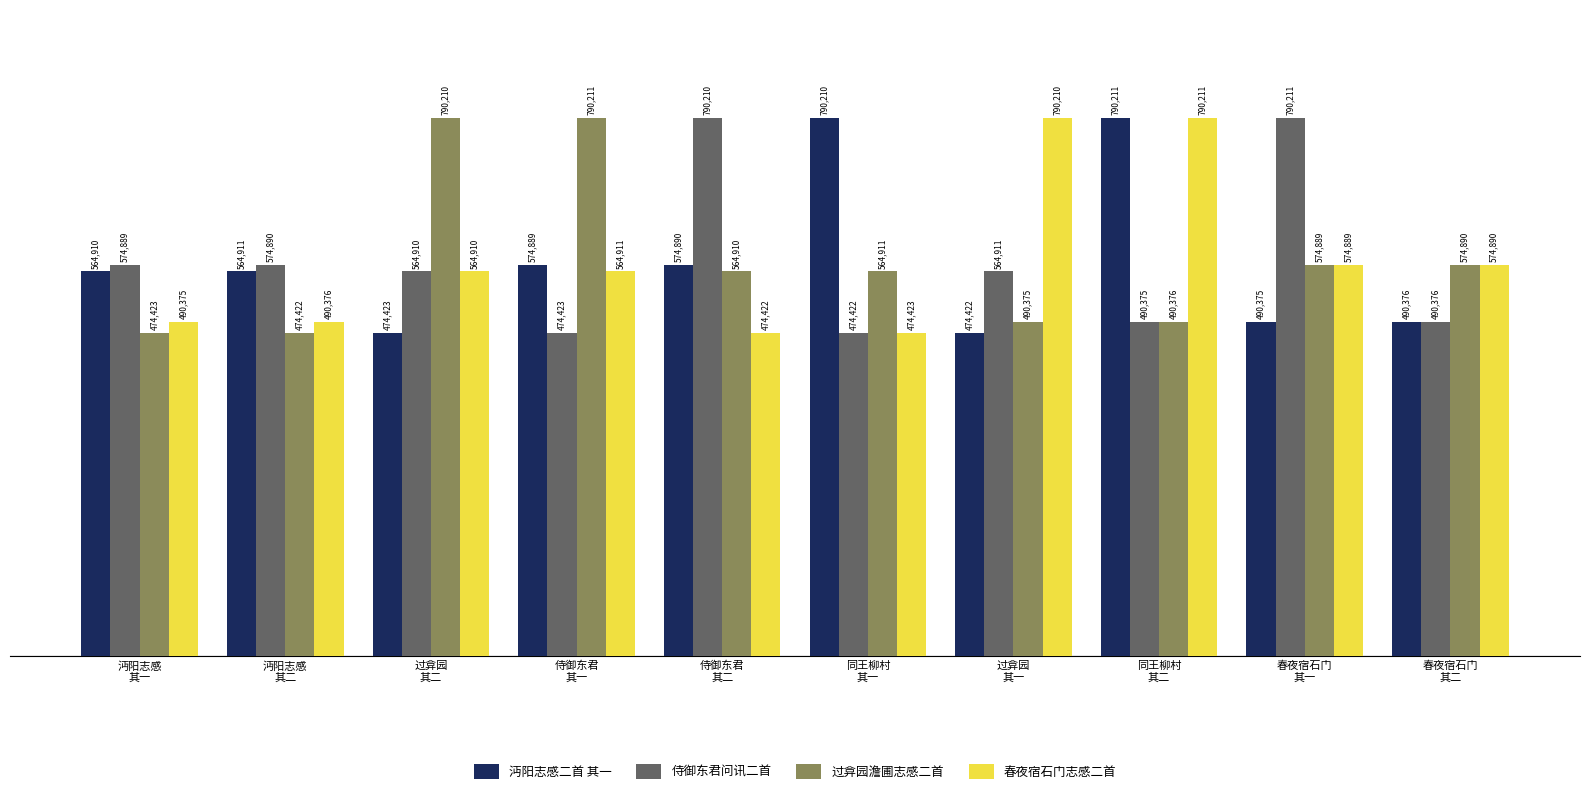

Is it true that 侍御东君问讯二首 equals 241508 at 过弇园
其二?

False